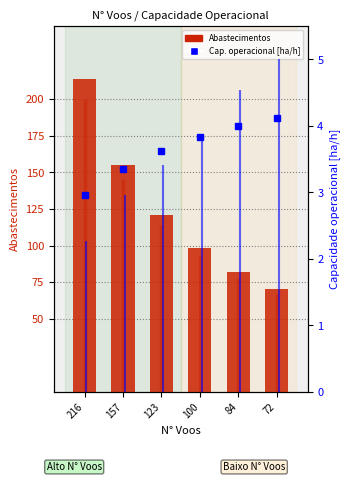

Which category has the highest value in the Abastecimentos series?

216